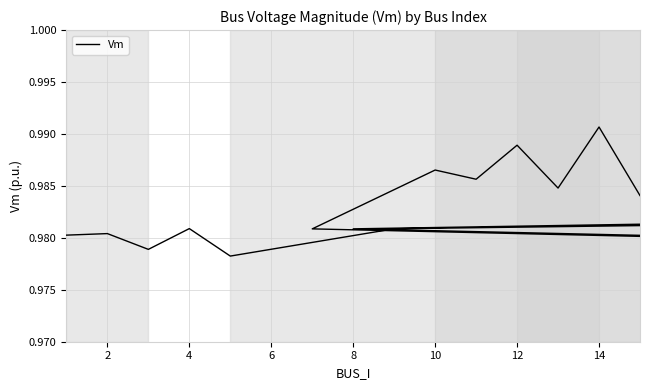

Count the values in the range 0 to 1.

20